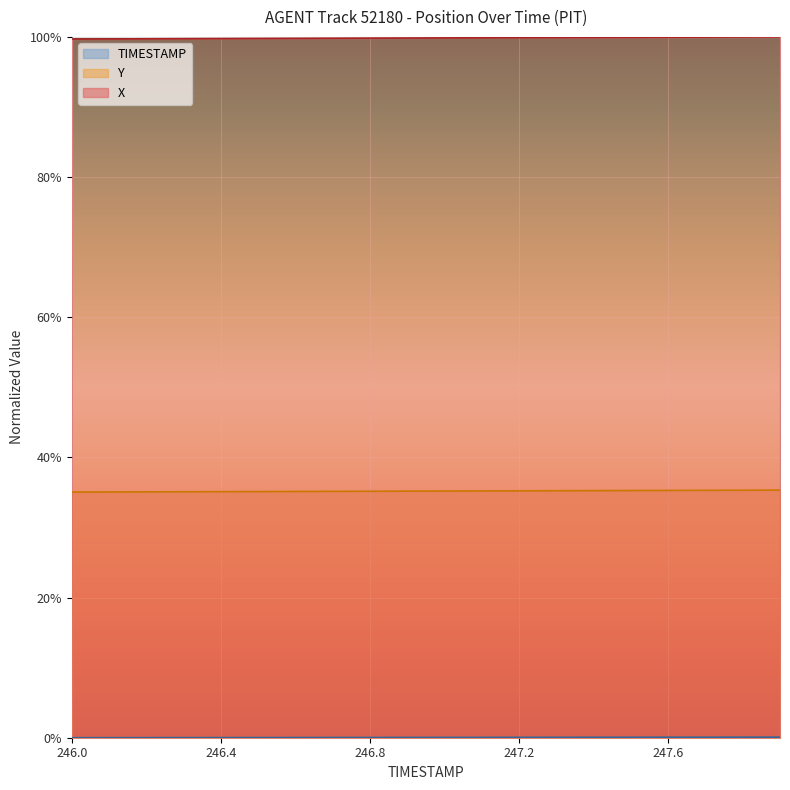

List the series in order of their overall mean, lowest first.

TIMESTAMP, Y, X